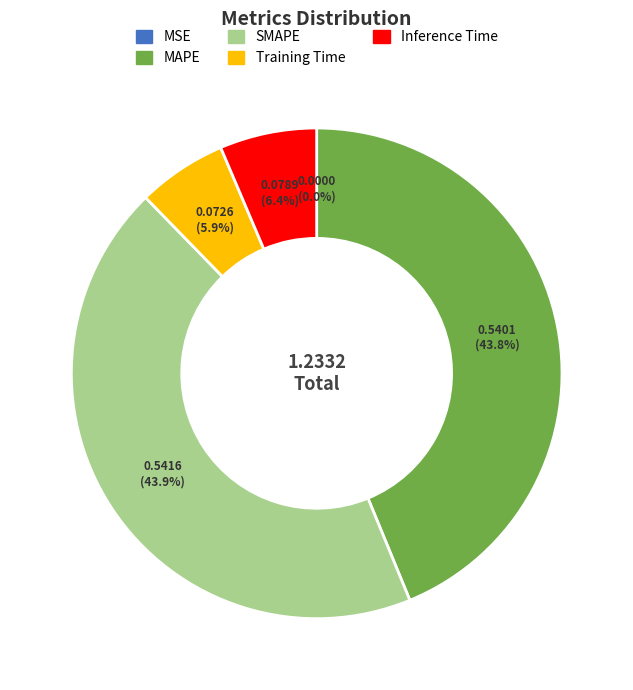

Does MAPE represent more than half of the total?

No